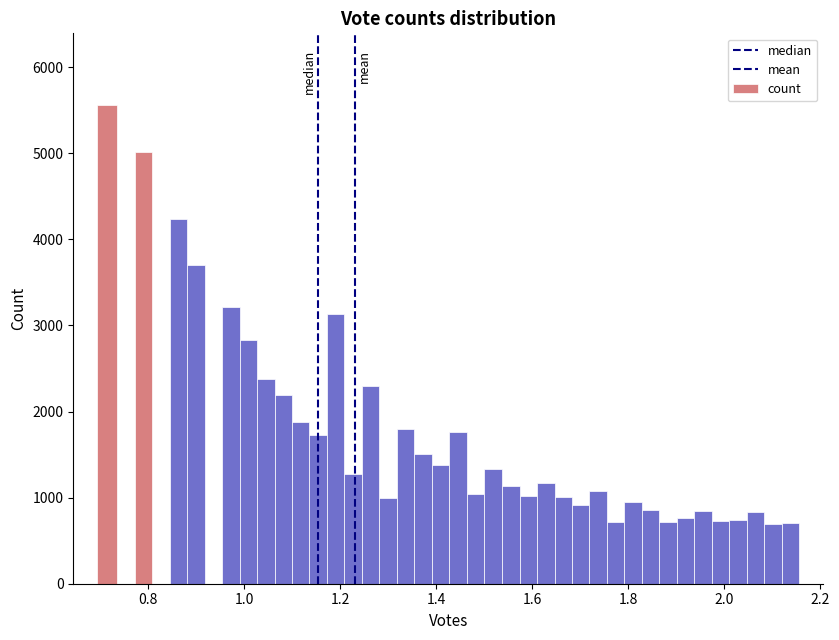

Read against the x-axis, roughly where is the centre of the tallest bar?

0.72